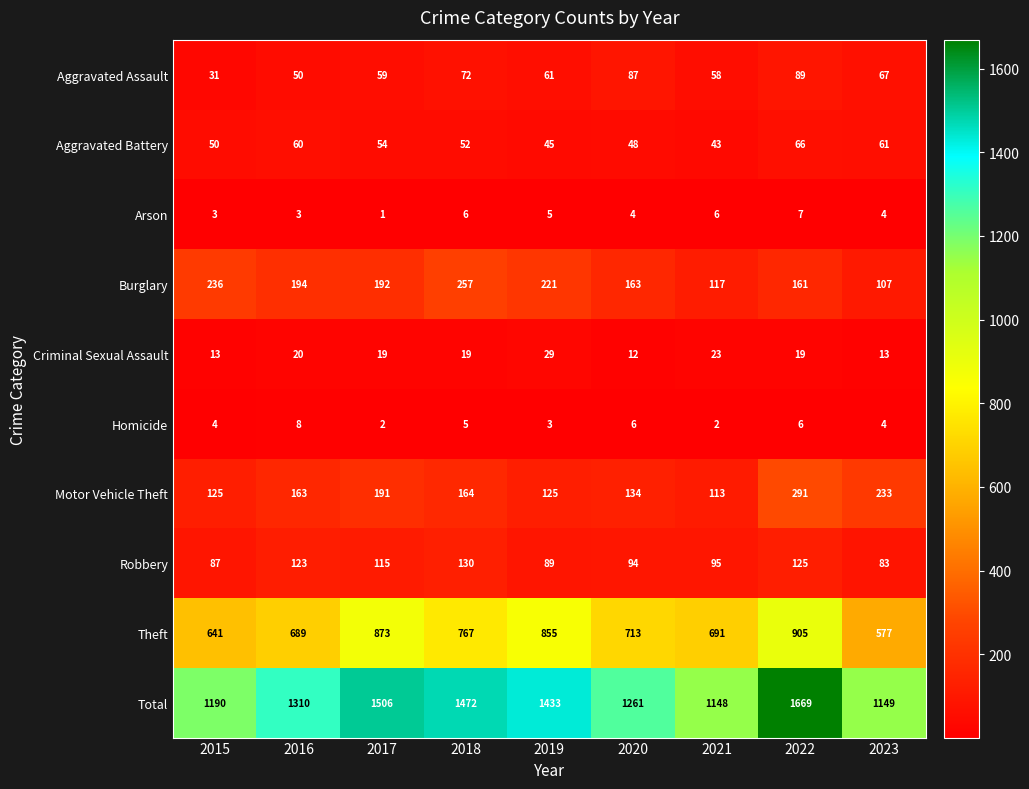

What is the difference between the highest and lowest values at 2023?

1145